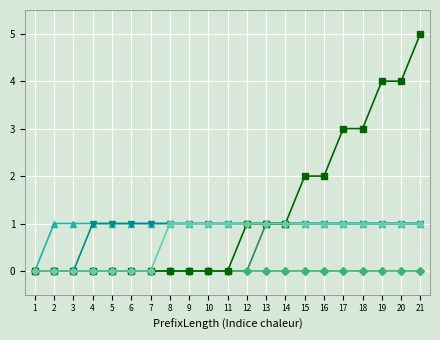

What is the spread (max minus min) of values at 19?

4